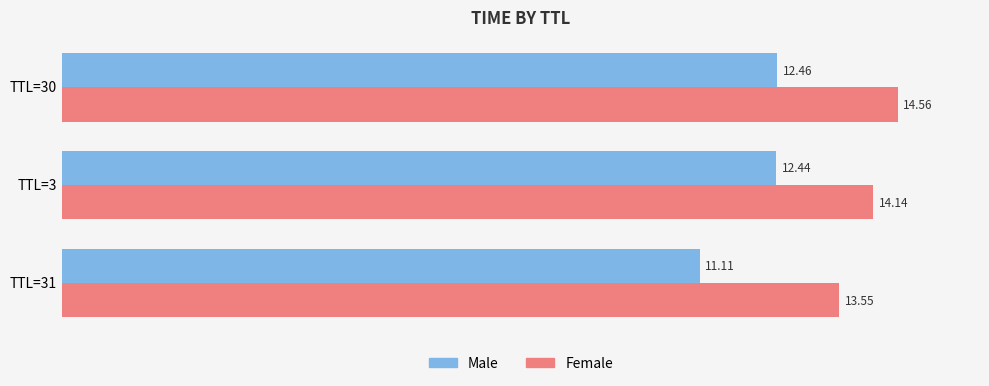

What is the sum of all Female values?

42.3